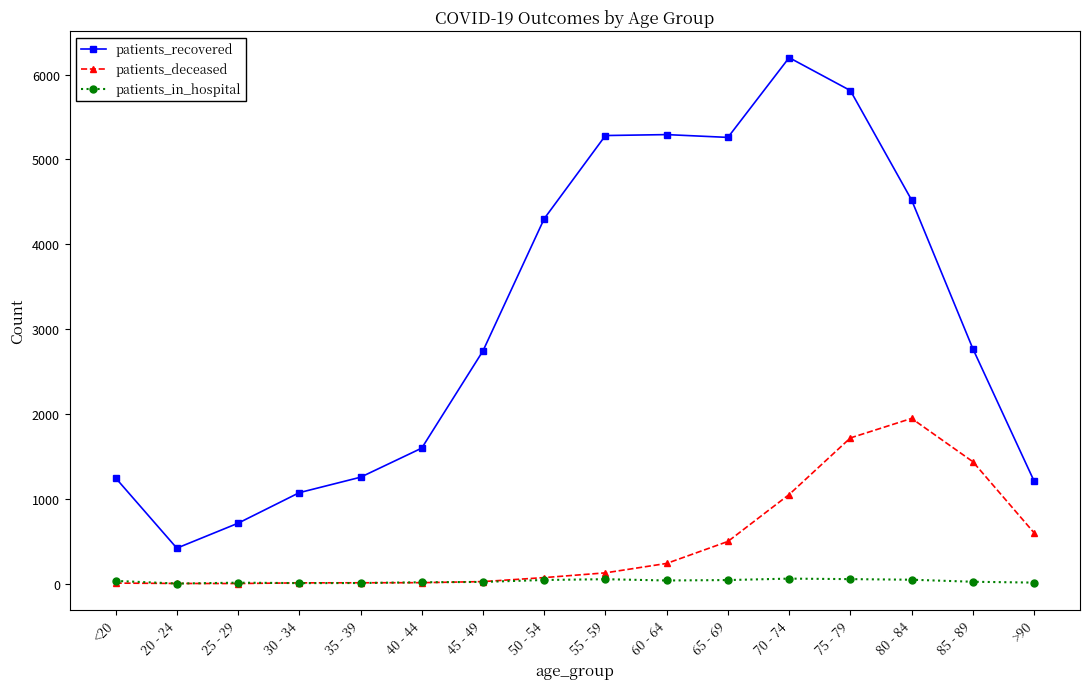

True or false: patients_in_hospital has more than 0 interior local peaks.

True